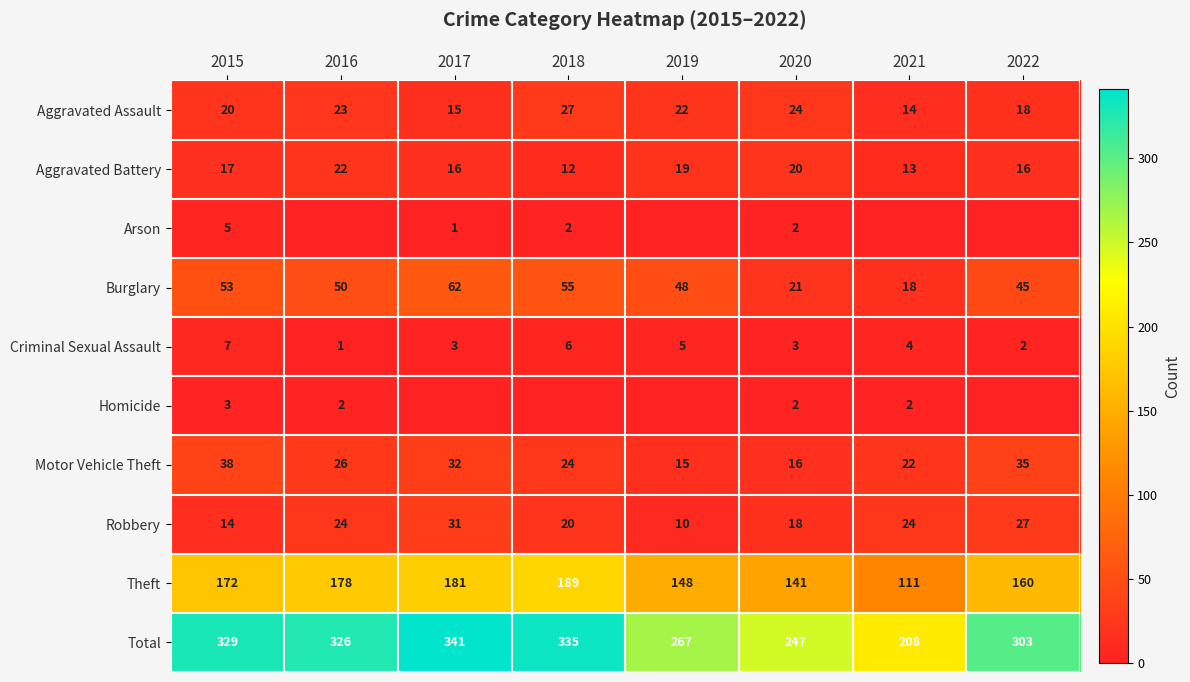

Which category has the lowest value in the Robbery series?

2019